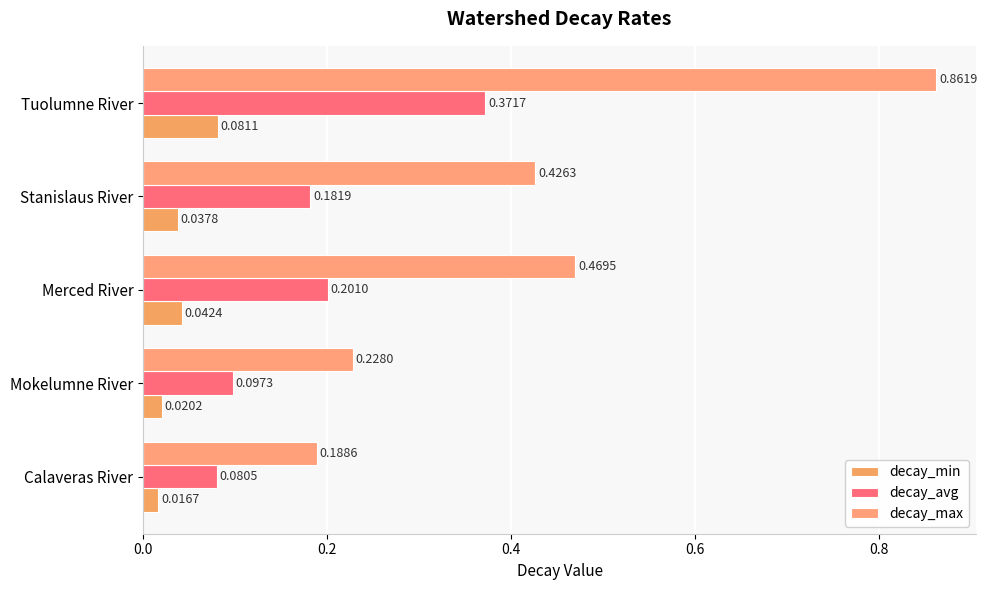

Count the number of data series in this chart.

3